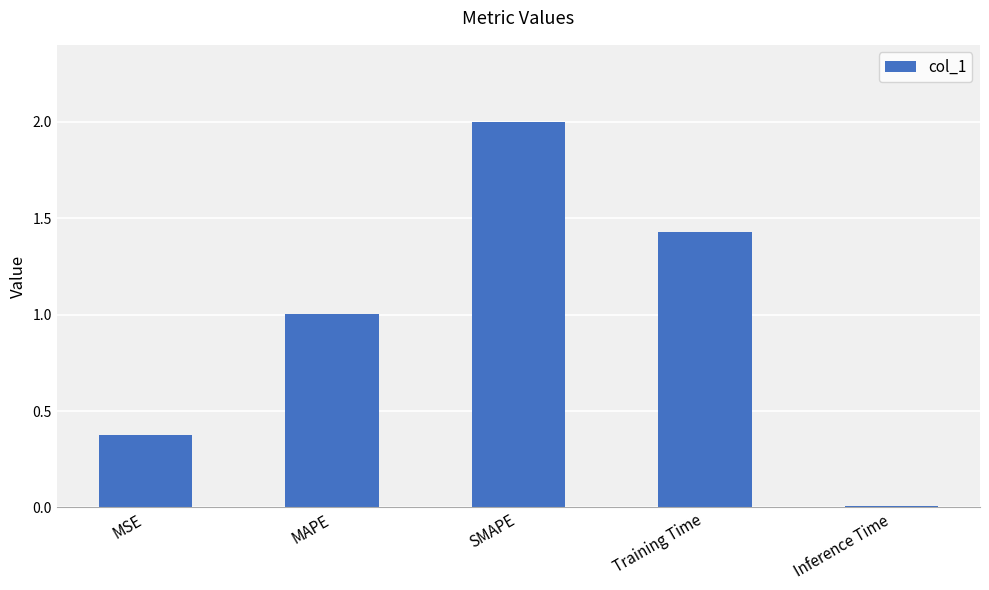

What is the difference between the maximum and minimum values?

2.0